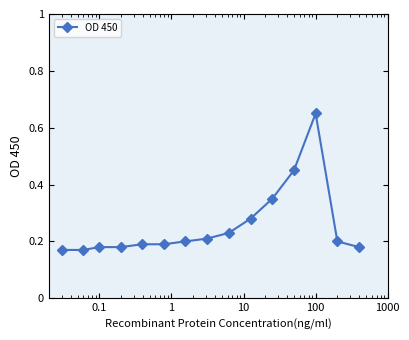

Count the values in the range 0 to 1.

15